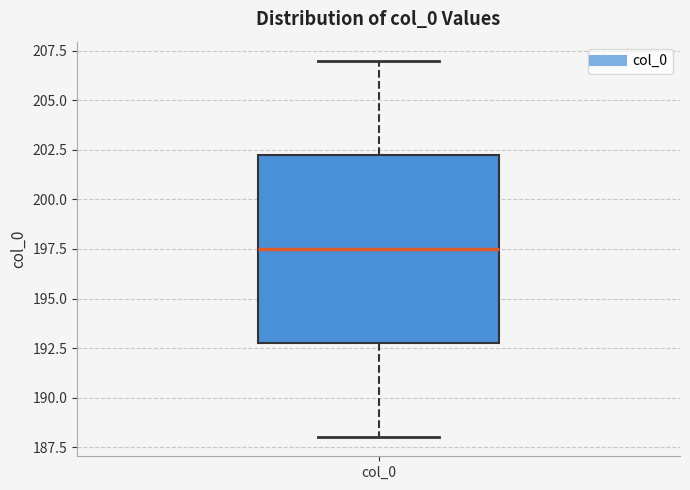

Read this box plot against the y-axis: the position of the median line, the range covered by the box, and the ends of both whiskers. The values are not printed on the chart, so give them approximately, as read against the axis.

median 197.5, box 193.0 to 202.5, whiskers 188.0 to 207.0